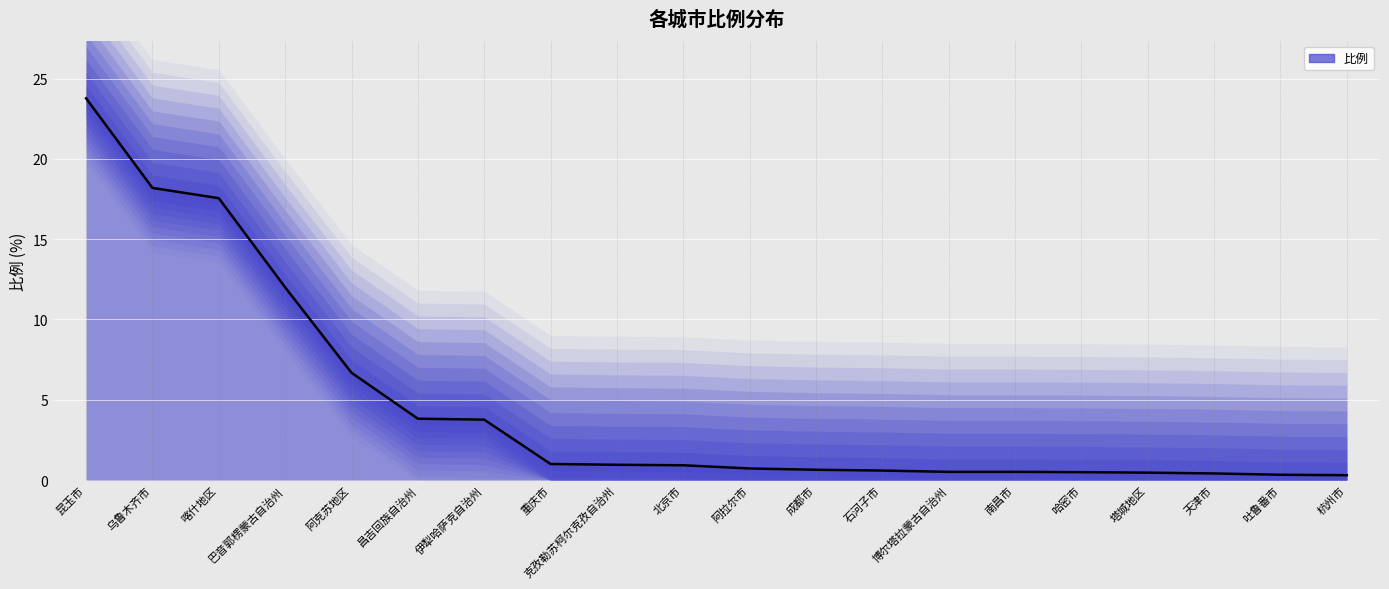

Where is the data nearest to the value 12?

巴音郭楞蒙古自治州